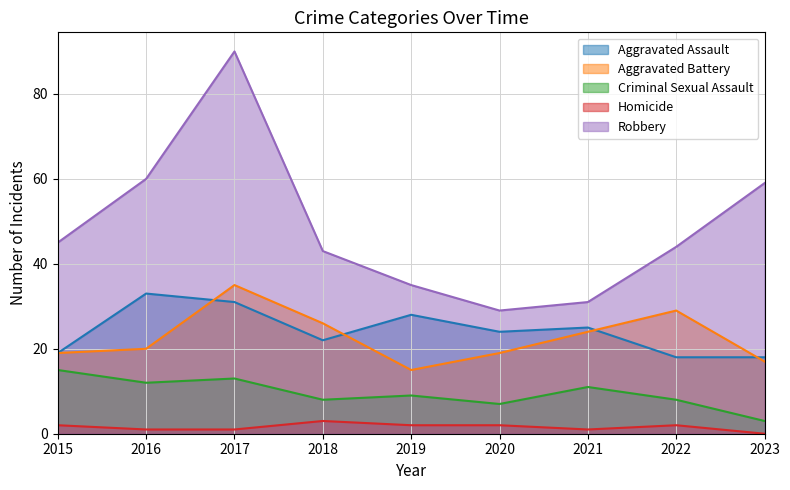

Which category has the lowest value in the Aggravated Battery series?

2019